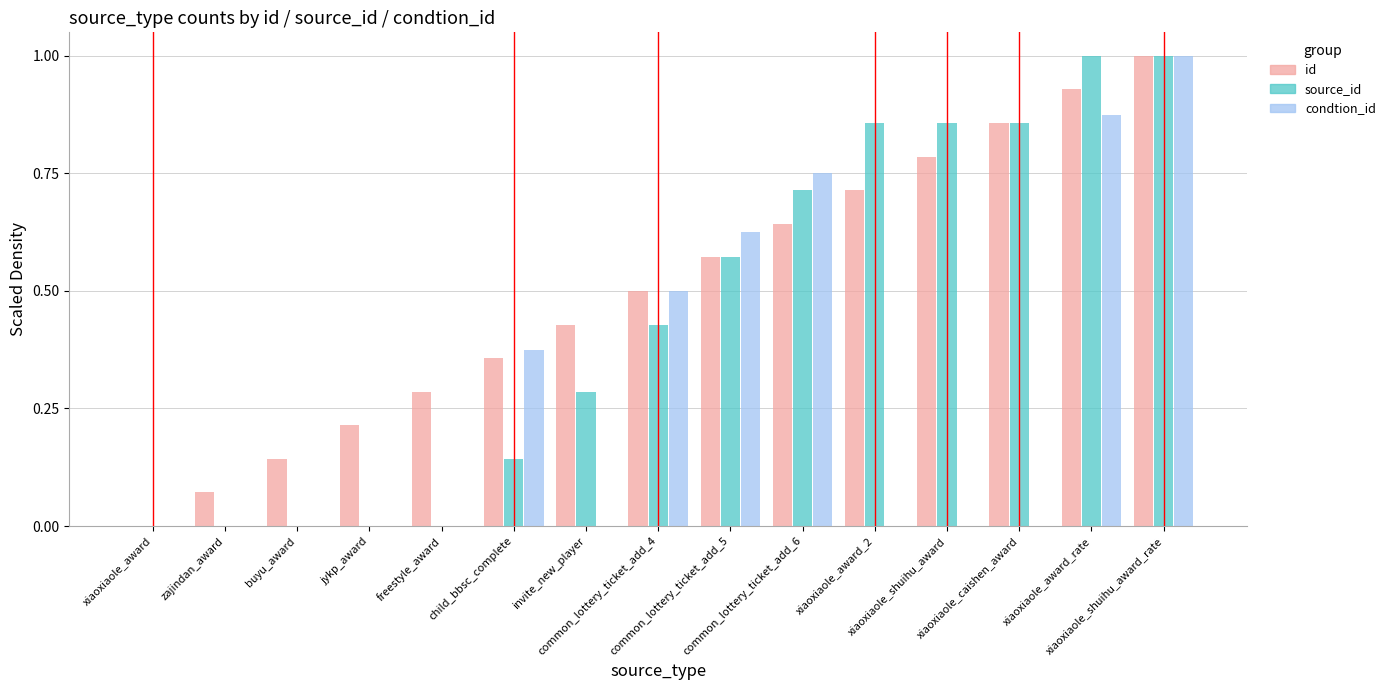

What is the highest value of the id series?

1.0